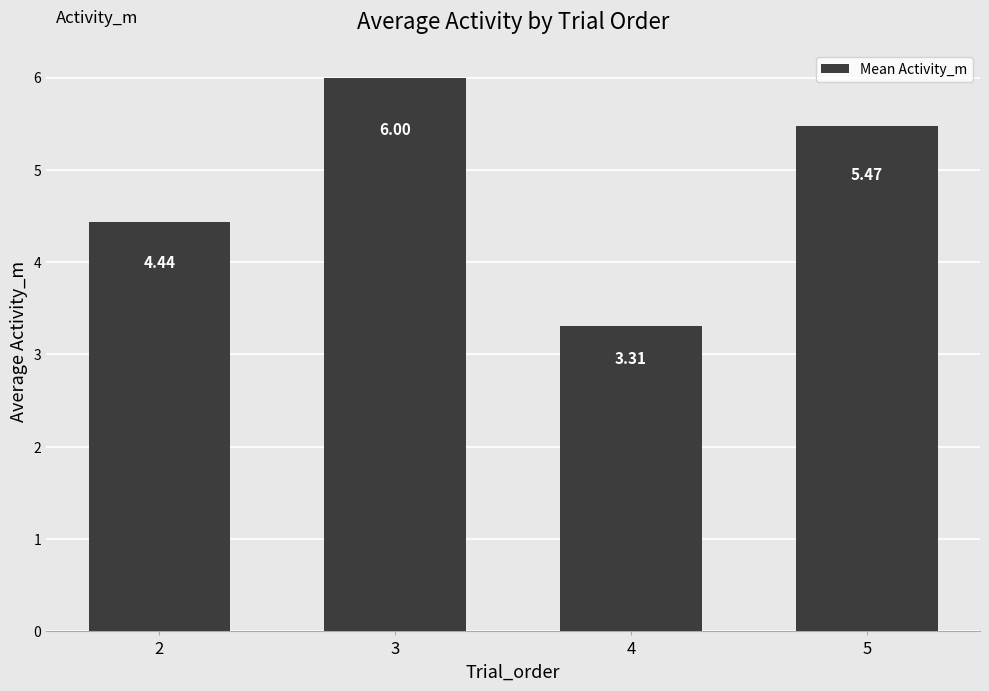

What is the average value?

4.8